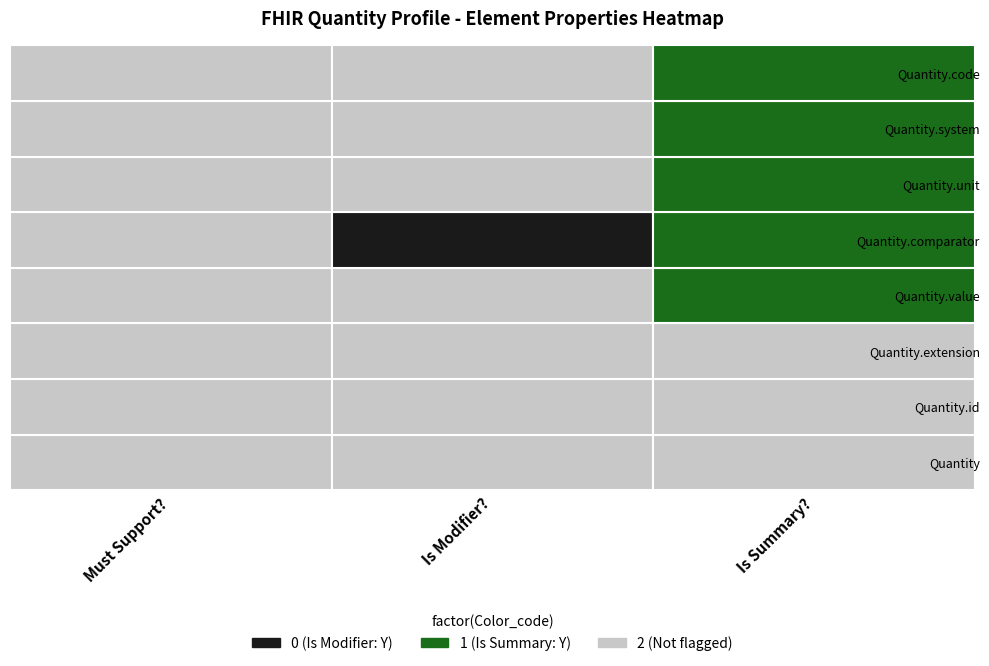

The value of Quantity.unit at 1 is 0. True or false?

False